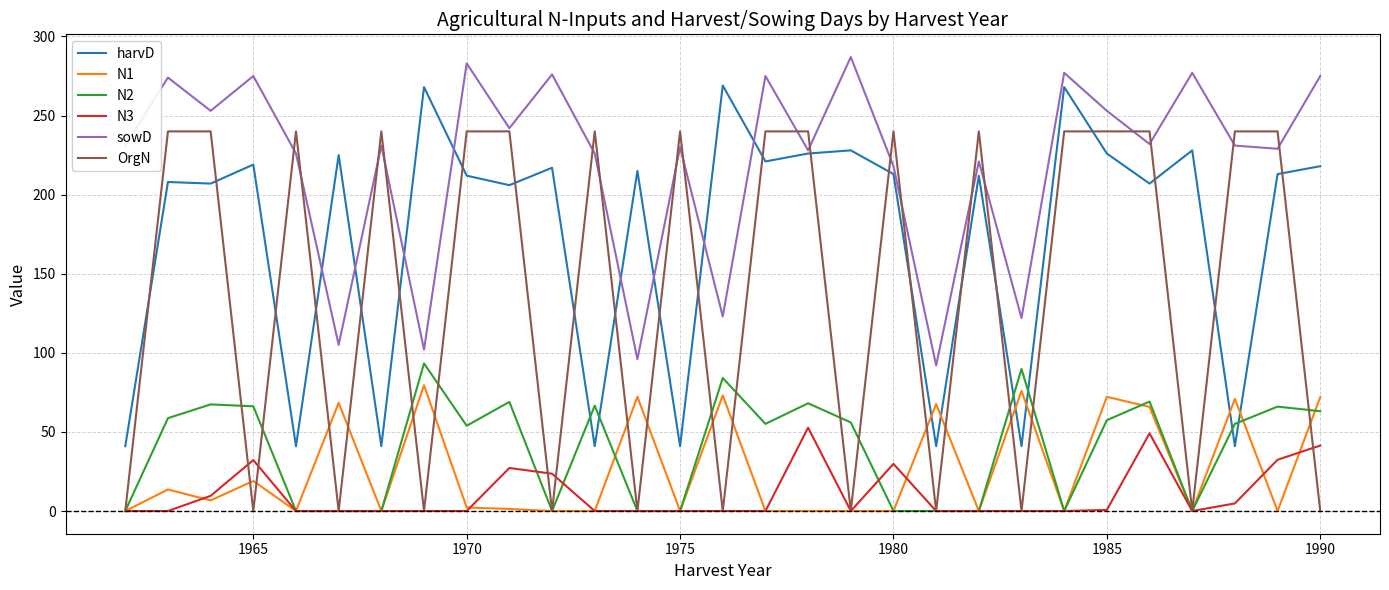

List the series in order of their peak value, highest first.

sowD, harvD, OrgN, N2, N1, N3